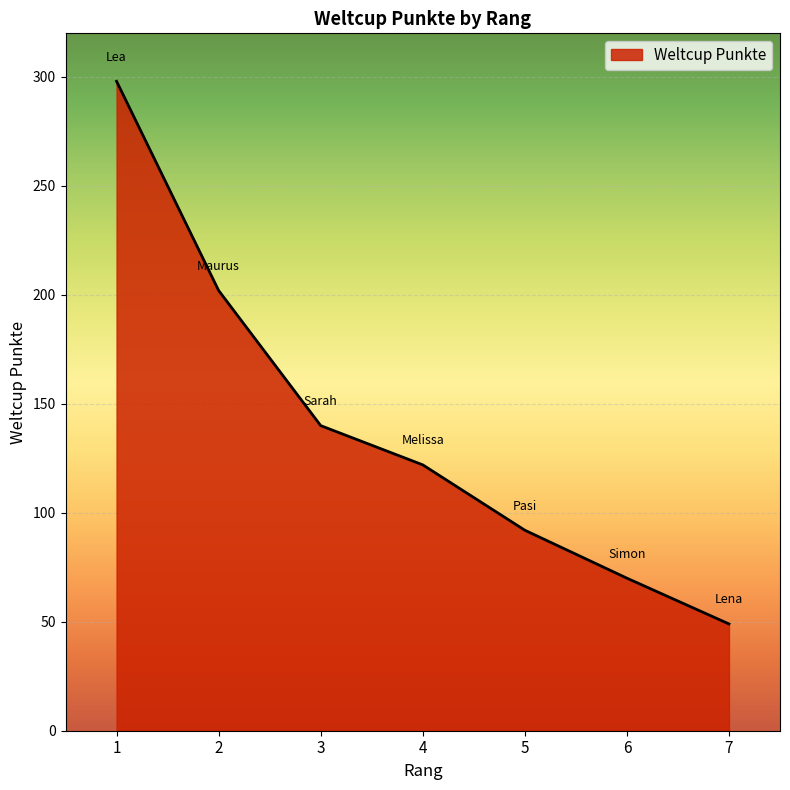

Reading left to right, what are all the values shown in this chart?

298	202	140	122	92	70	49